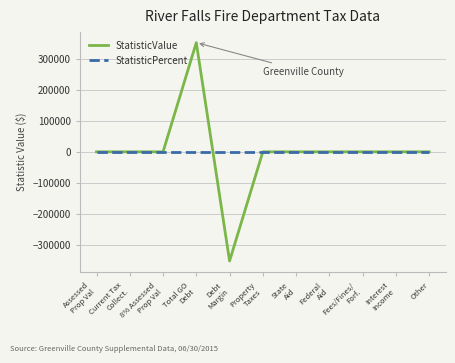

What is the minimum value shown in the chart?

-352113